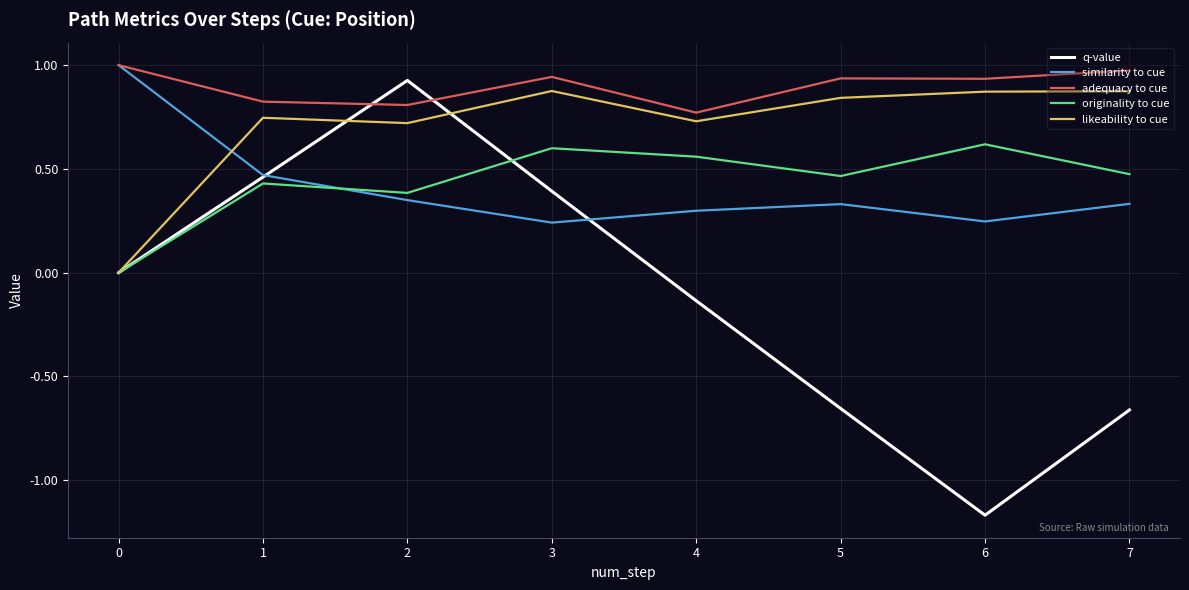

Count the number of categories in the chart.

15